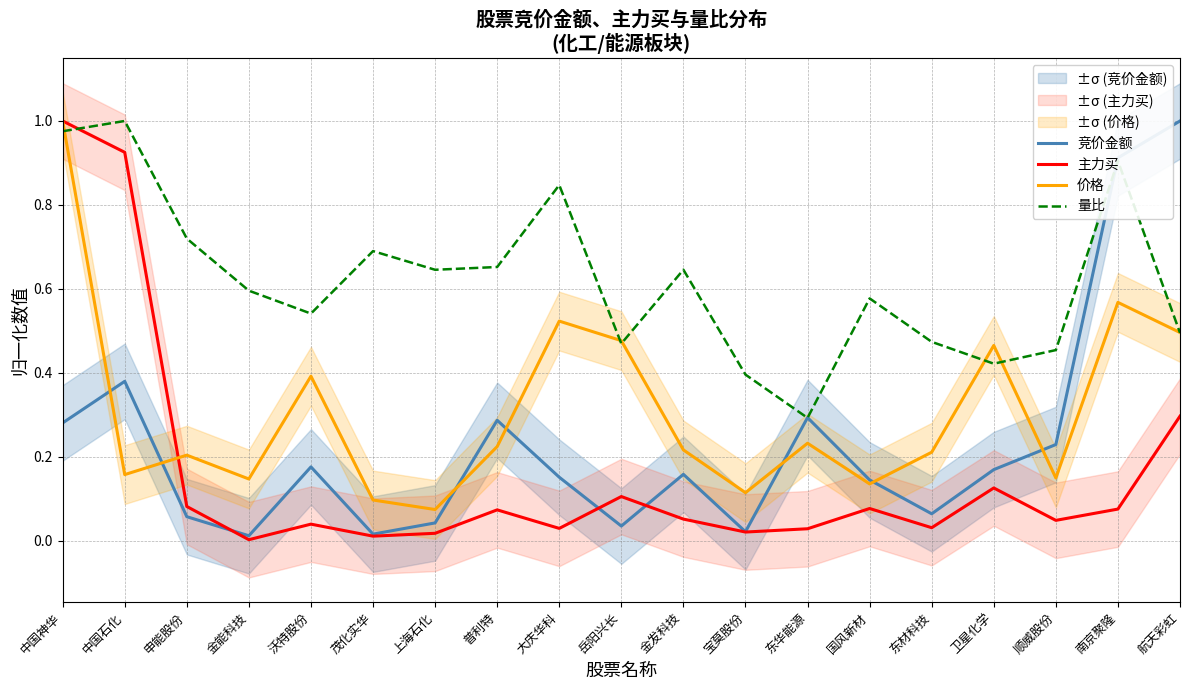

Rank the categories by 量比 value from lowest to highest.

东华能源, 宝莫股份, 卫星化学, 顺威股份, 岳阳兴长, 东材科技, 航天彩虹, 沃特股份, 国风新材, 金能科技, 上海石化, 金发科技, 普利特, 茂化实华, 申能股份, 大庆华科, 南京聚隆, 中国神华, 中国石化